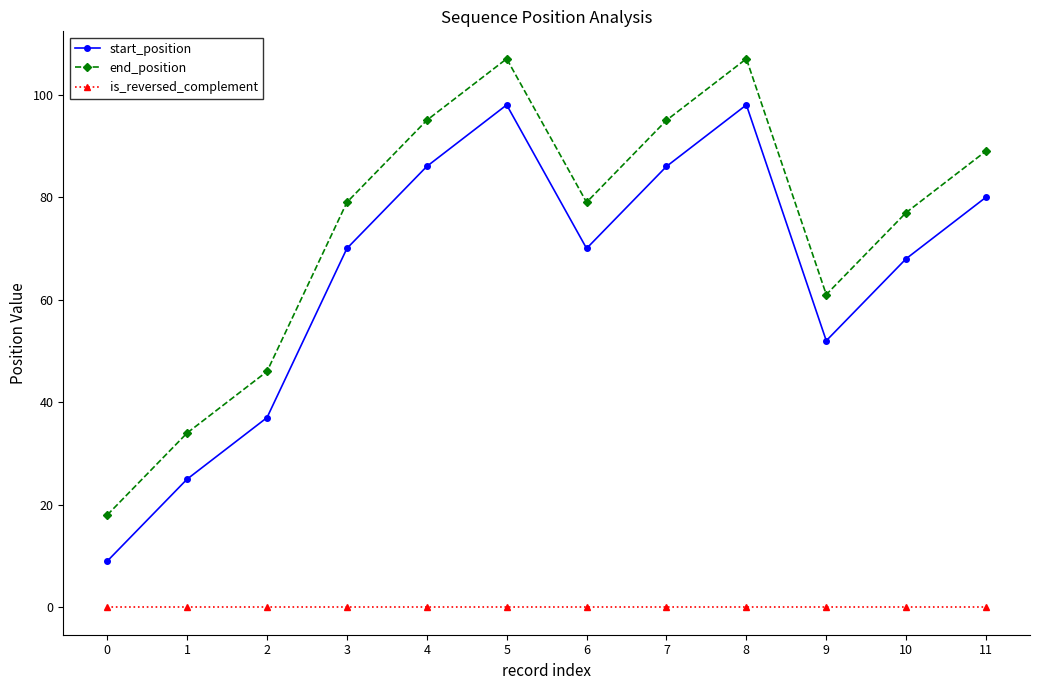

What is the difference between the highest and lowest values at 4?

95